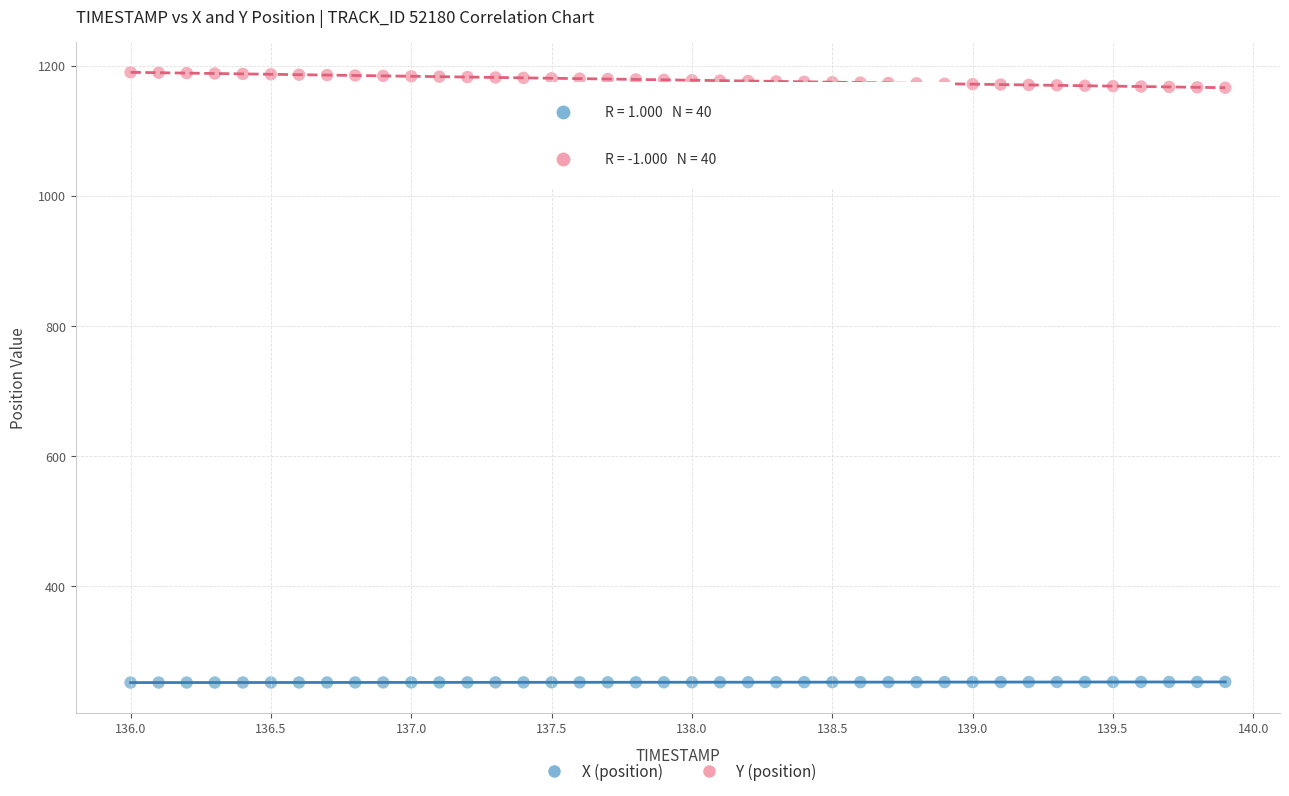

Across all data points, what is the range of Y values (max minus min)?

937.4